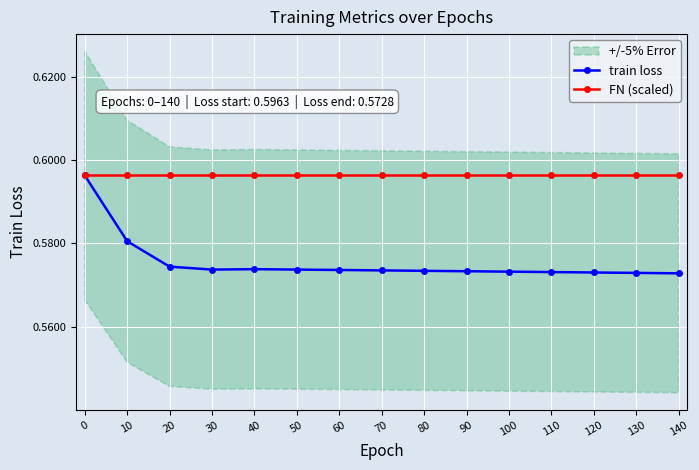

What are all the series names shown in the legend?

train loss, FN (scaled)